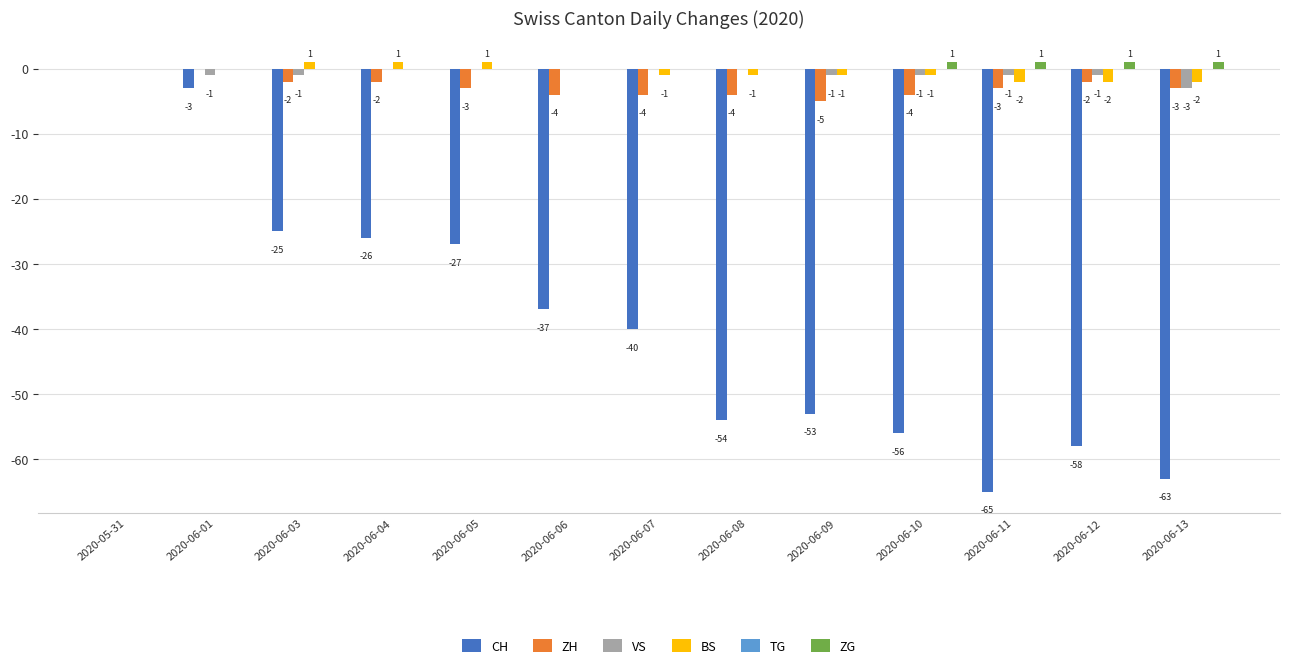

At which category is the sum across all series the highest?

2020-05-31